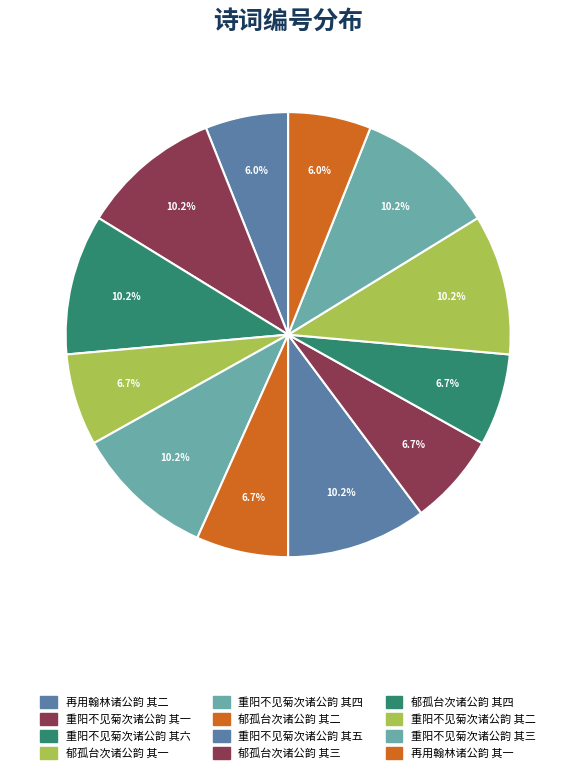

What is the total percentage of 重阳不见菊次诸公韵 其三 and 重阳不见菊次诸公韵 其五?

20.4%